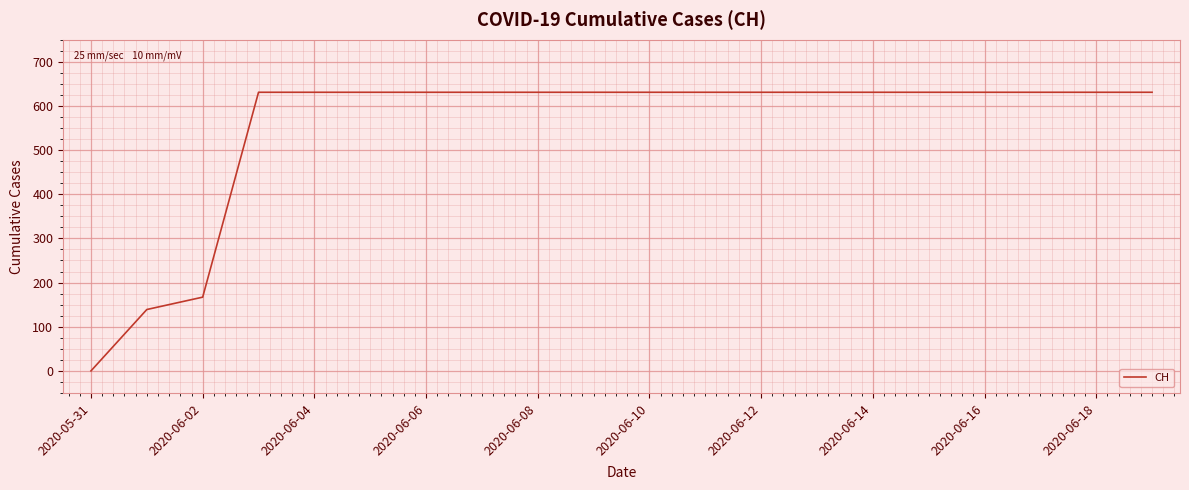

Reading left to right, transcribe all the data shown in this chart.

0	139	167	631	631	631	631	631	631	631	631	631	631	631	631	631	631	631	631	631